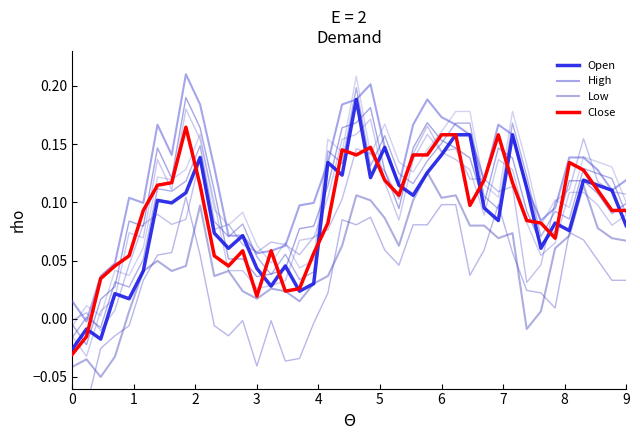

In High, how many points are lower than both neighbors (excluding endpoints)?

8